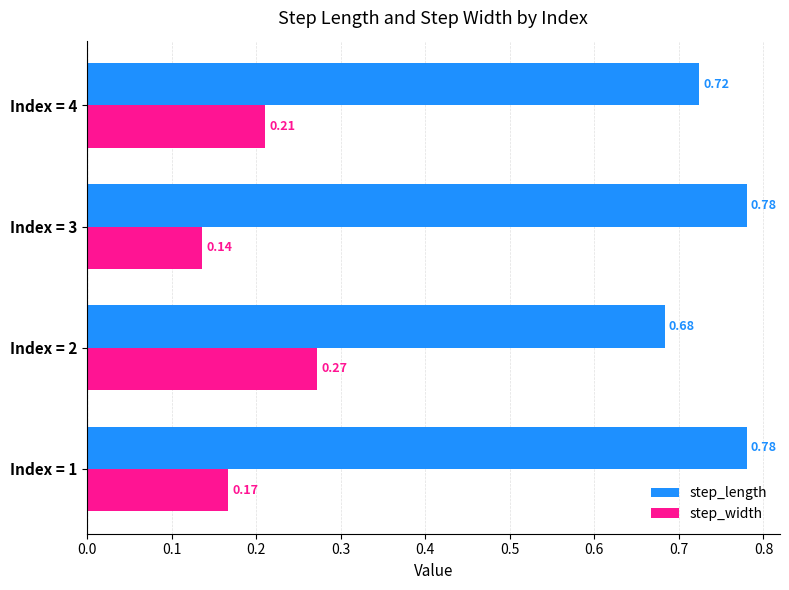

Which series has the largest range (max minus min)?

step_width